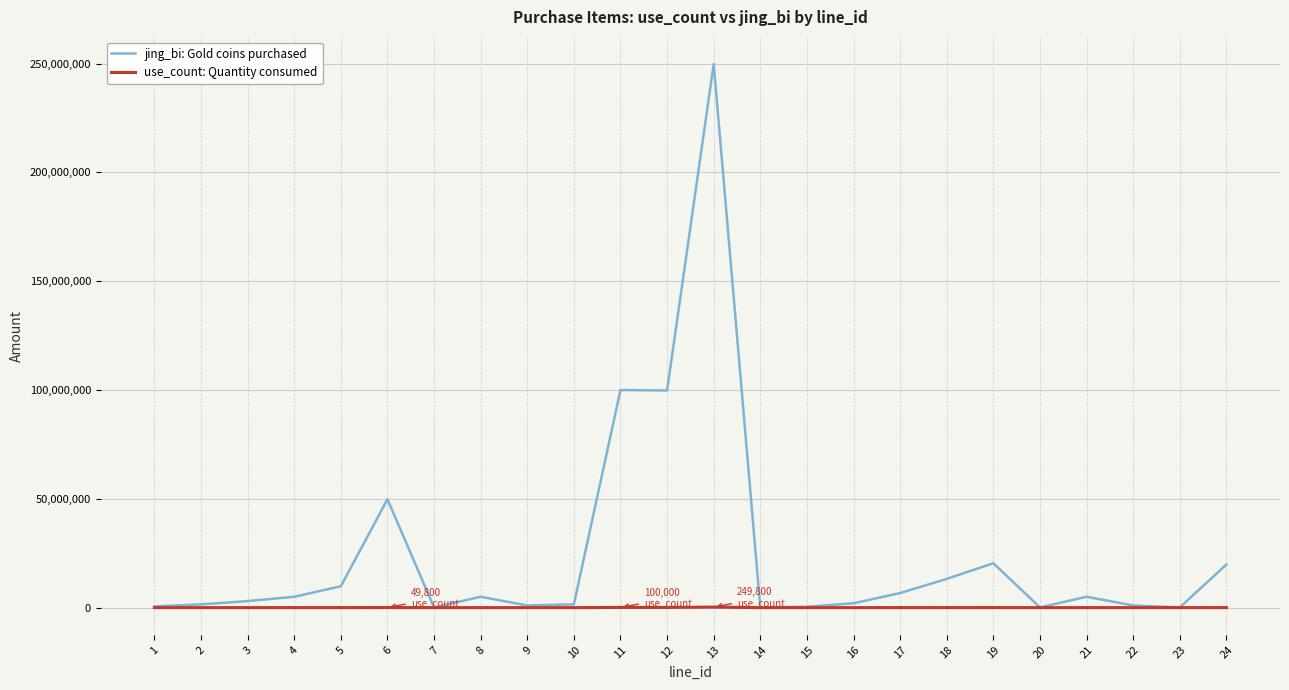

List the series in order of their peak value, highest first.

jing_bi: Gold coins purchased, use_count: Quantity consumed